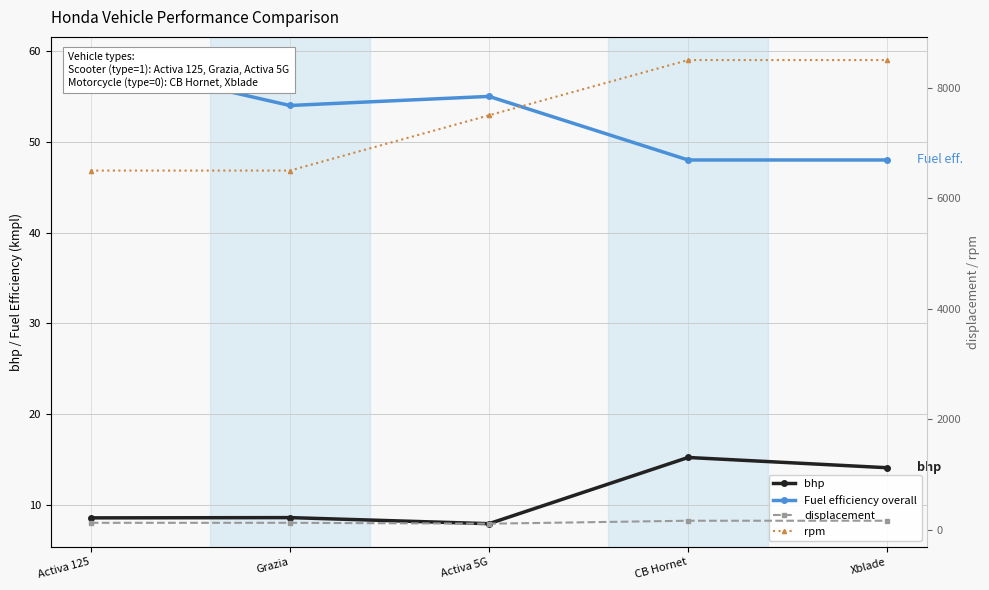

Reading left to right, transcribe all the data shown in this chart.

bhp: 8.6	8.6	8.0	15.2	14.1
Fuel efficiency overall: 59.0	54.0	55.0	48.0	48.0
displacement: 124.9	124.9	109.2	162.7	162.7
rpm: 6500.0	6500.0	7500.0	8500.0	8500.0